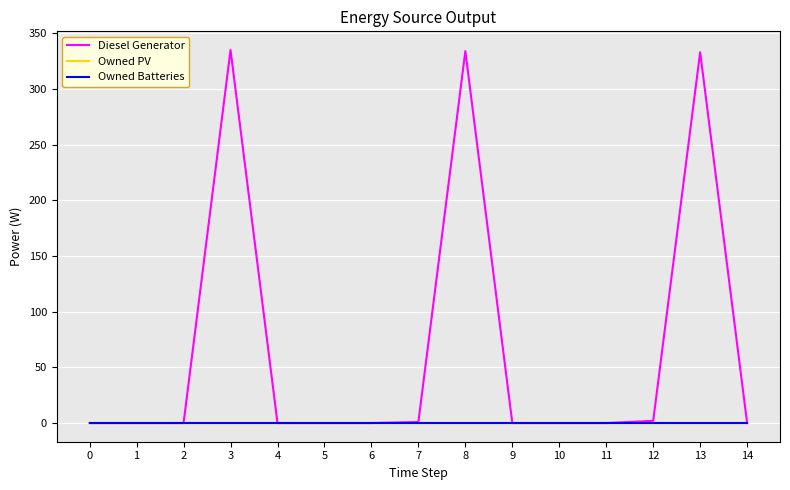

Reading left to right, list all the values displayed in this chart.

Diesel Generator: 0.0	0.0	0.0	335.0	0.0	0.0	0.0	1.0	334.0	0.0	0.0	0.0	2.0	333.0	0.0
Owned PV: 0.0	0.0	0.0	0.0	0.0	0.0	0.0	0.0	0.0	0.0	0.0	0.0	0.0	0.0	0.0
Owned Batteries: 0.0	0.0	0.0	0.0	0.0	0.0	0.0	0.0	0.0	0.0	0.0	0.0	0.0	0.0	0.0